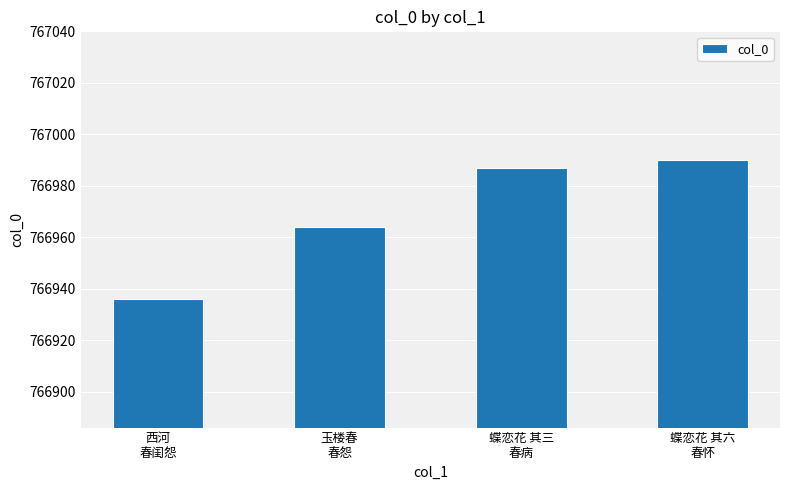

What is the ratio of the value at 蝶恋花 其三
春病 to the value at 蝶恋花 其六
春怀?

1.0